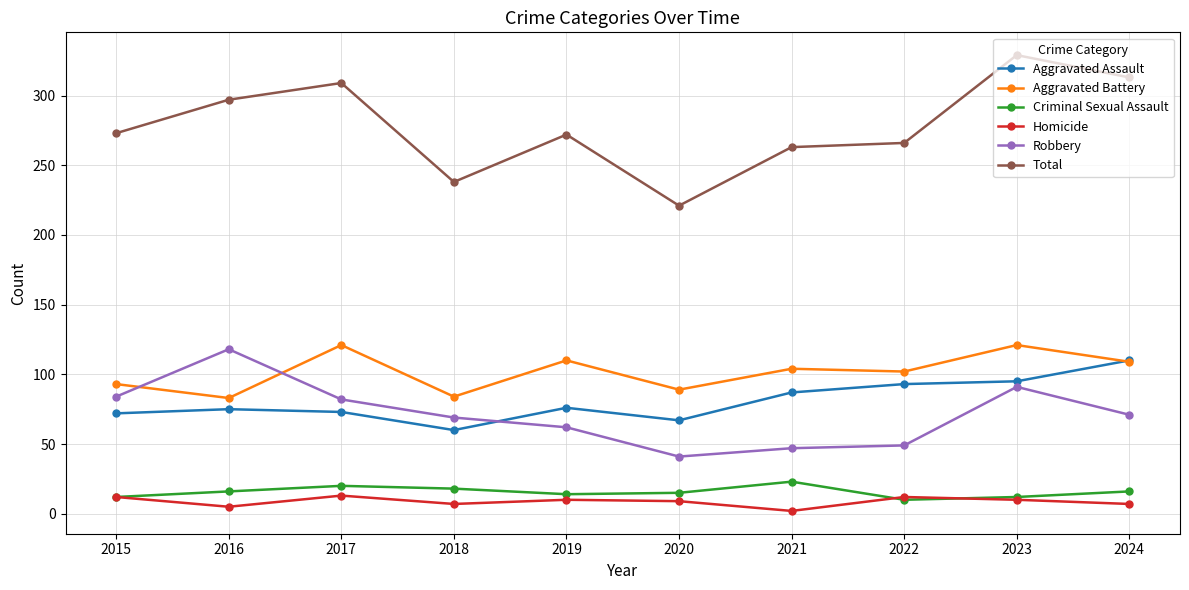

True or false: Aggravated Assault and Total cross at least once.

False